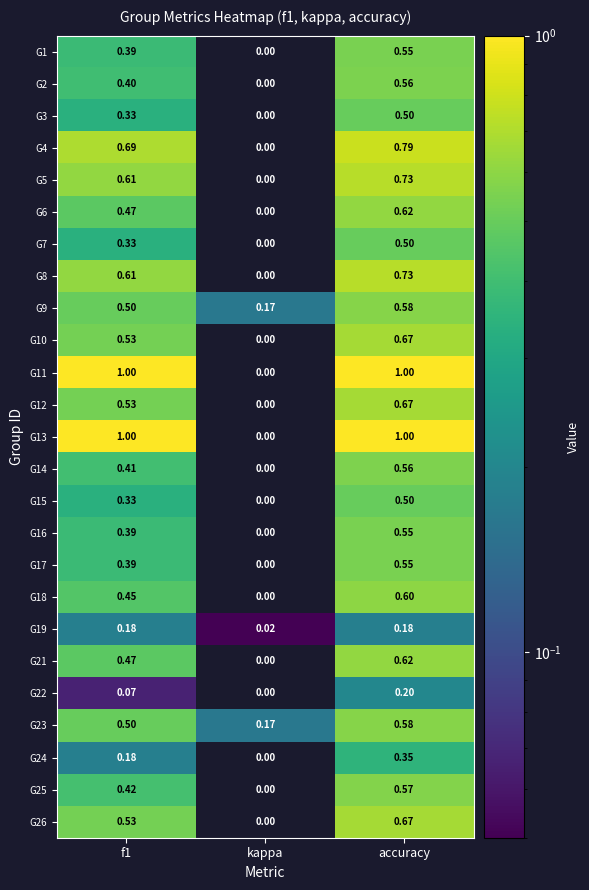

Which category has the lowest value in the G11 series?

kappa